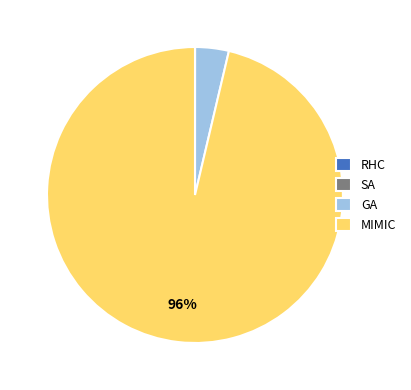

Does MIMIC represent more than half of the total?

Yes